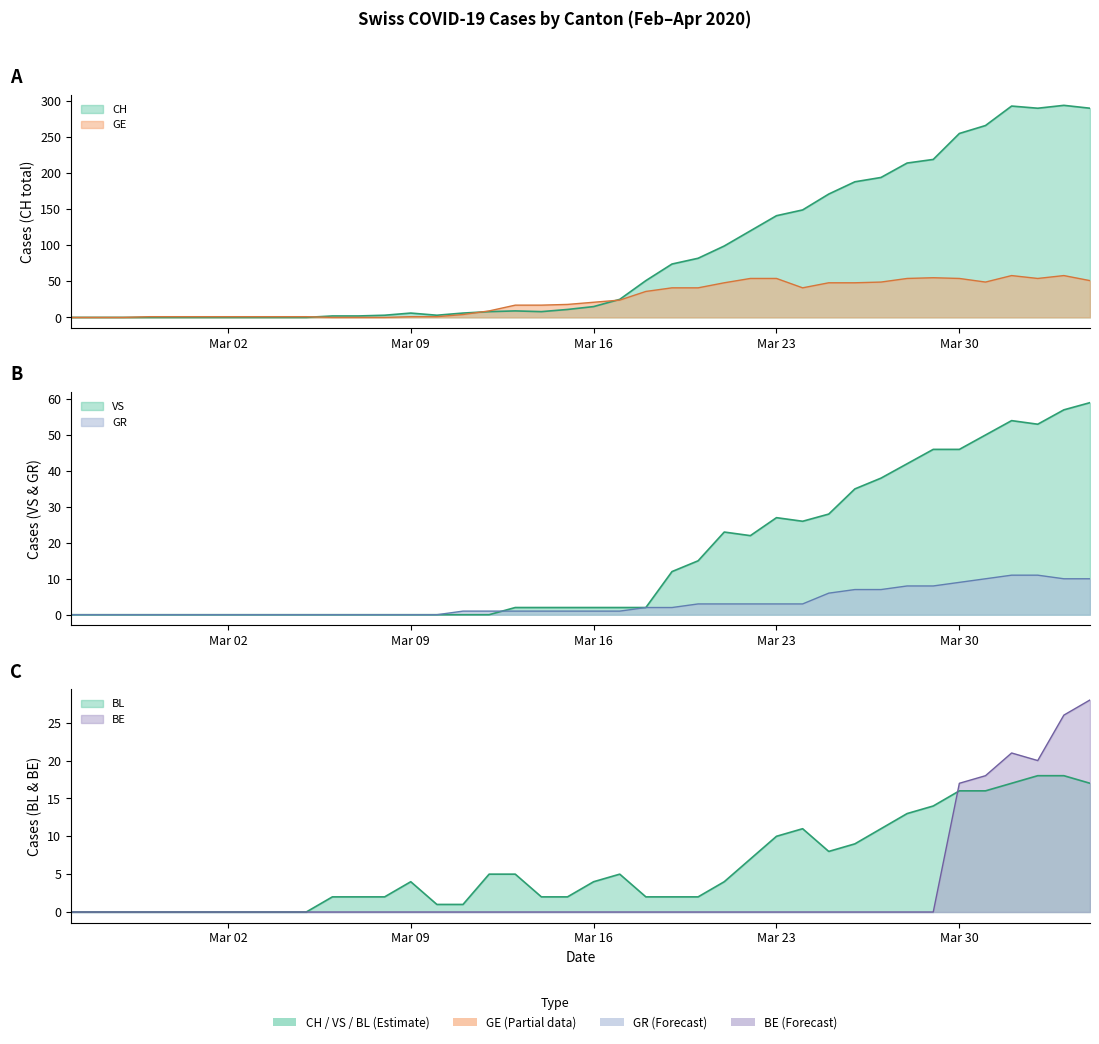

How many values in the BE series exceed 0?

6